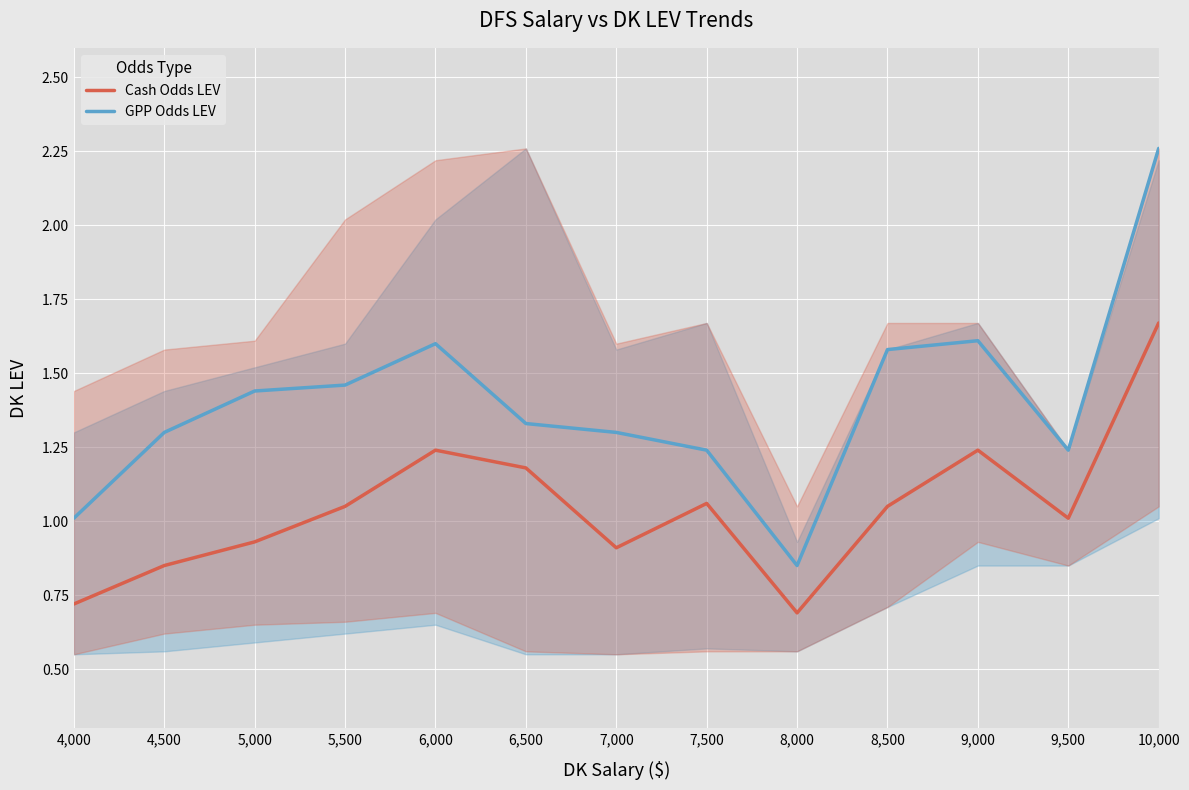

Reading left to right, list all the values displayed in this chart.

Cash Odds LEV: 0.7	0.8	0.9	1.1	1.2	1.2	0.9	1.1	0.7	1.1	1.2	1.0	1.7
GPP Odds LEV: 1.0	1.3	1.4	1.5	1.6	1.3	1.3	1.2	0.8	1.6	1.6	1.2	2.3